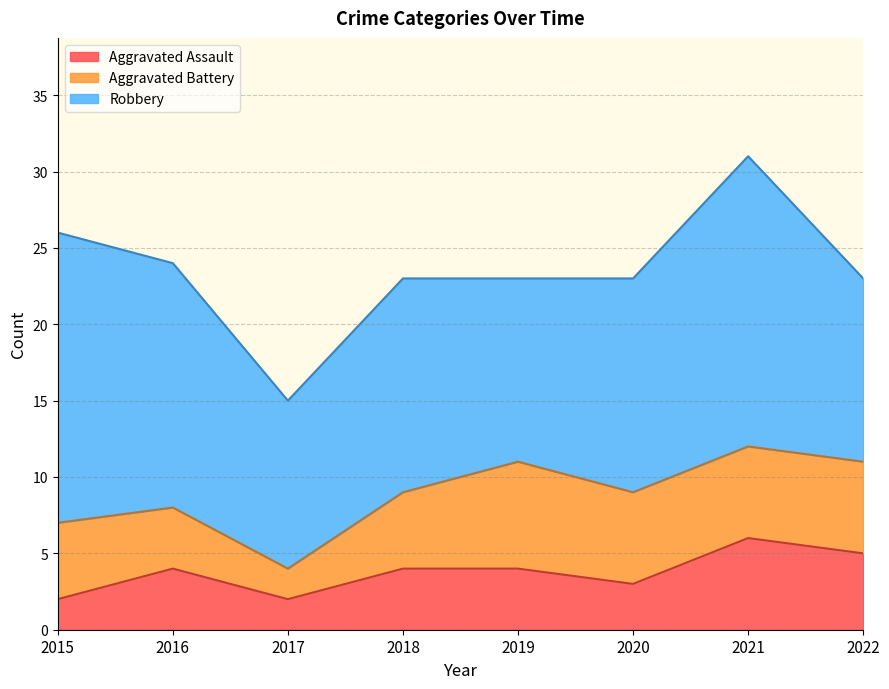

How many data points in Aggravated Battery are above 6?

1